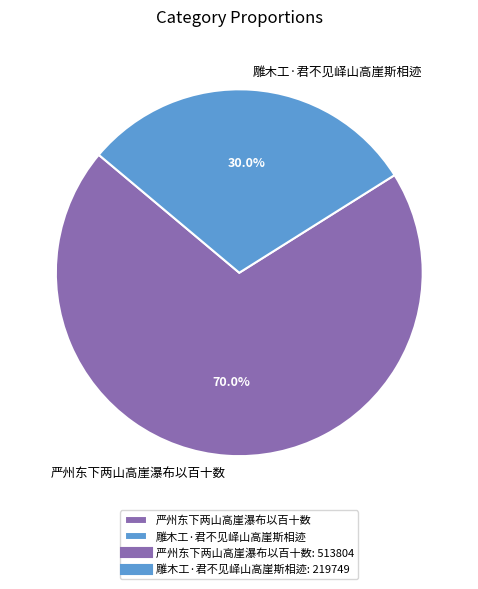

Which slice is the largest?

严州东下两山高崖瀑布以百十数